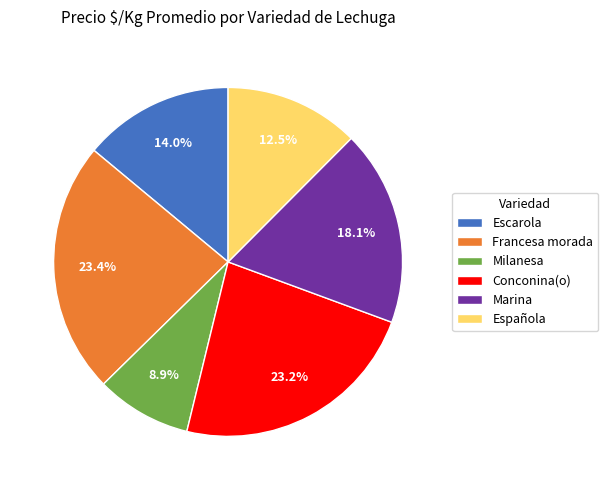

Combined, do Española and Marina account for over 50%?

No